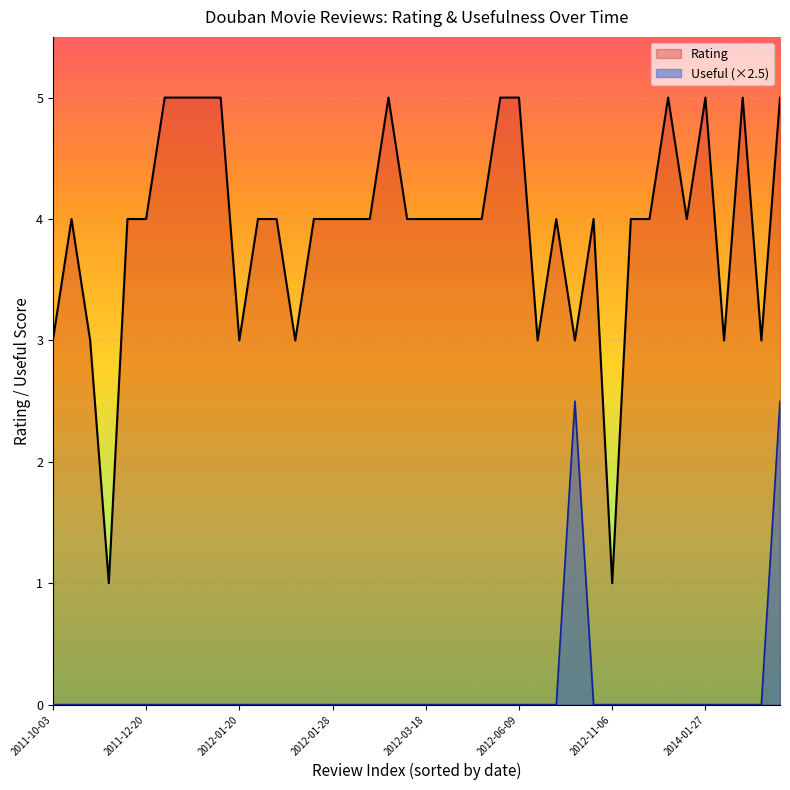

At which label does Rating first exceed 4?

2011-12-27